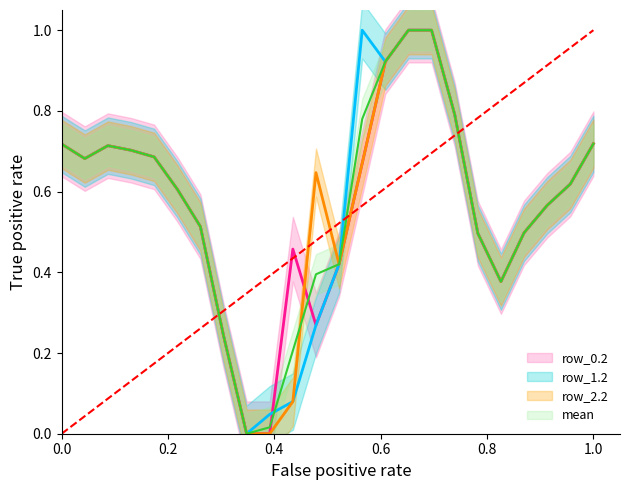

What is the maximum value for row_2.2?

1.0